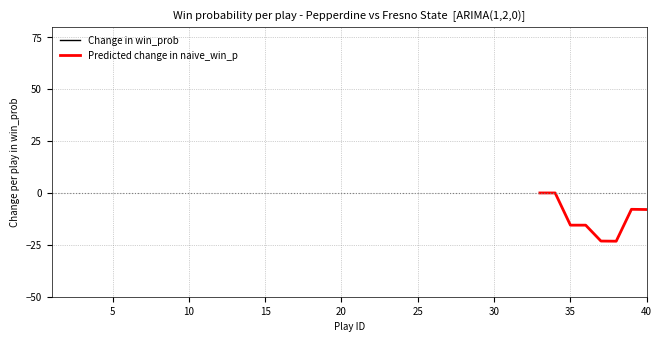

Is it true that Predicted change in naive_win_p equals -1.8 at 40?

False